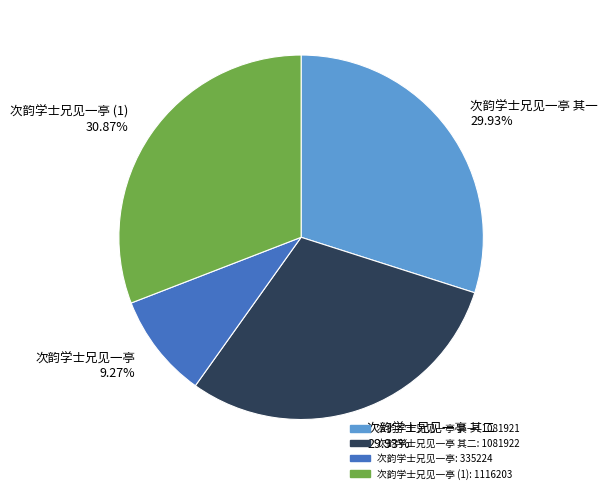

To the nearest percent, what is the average slice percentage?

25%